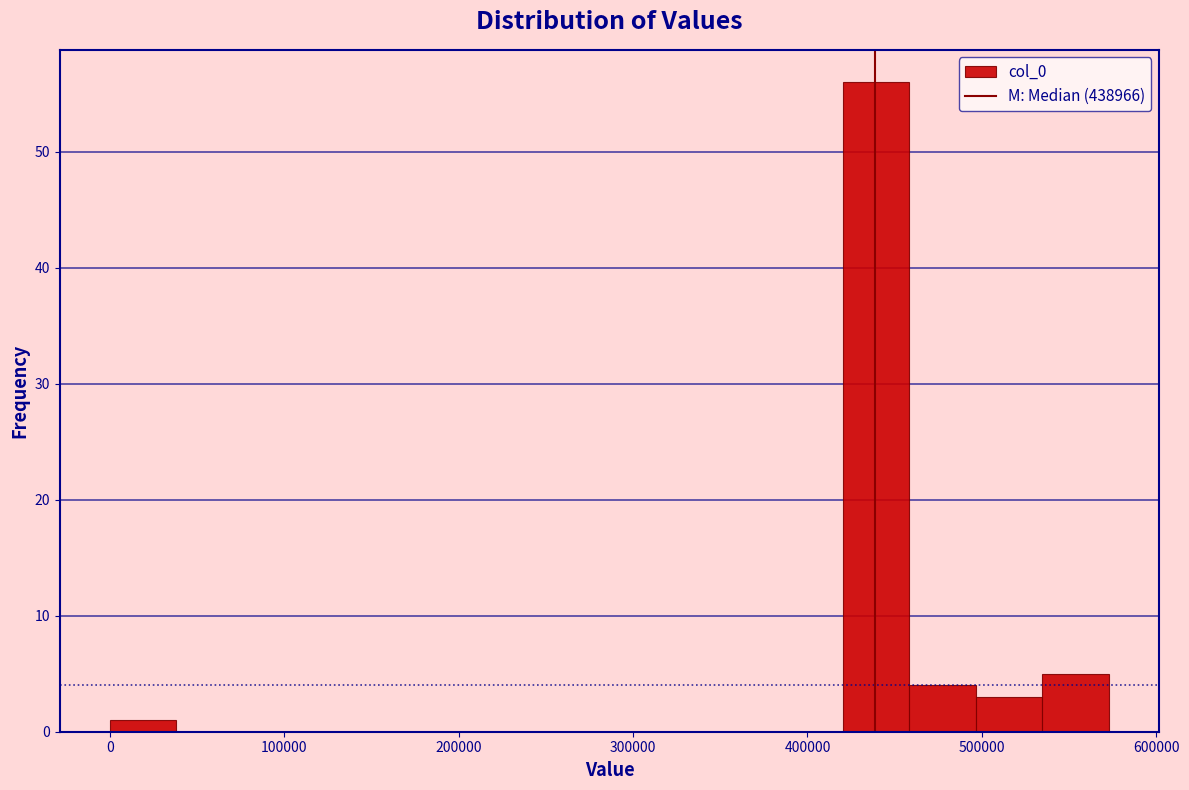

Around what value on the x-axis is the tallest bar? Give the approximate position of its centre, as read against the axis.

440000